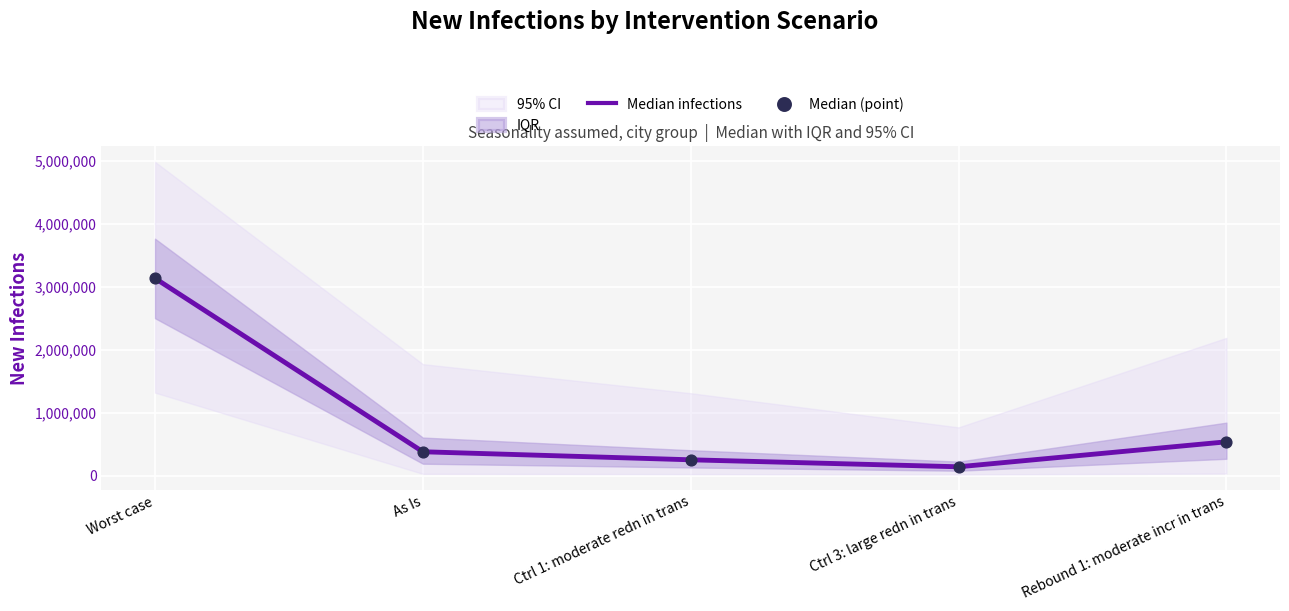

What is the total value across all series at Rebound 1: moderate incr in trans?

1072396